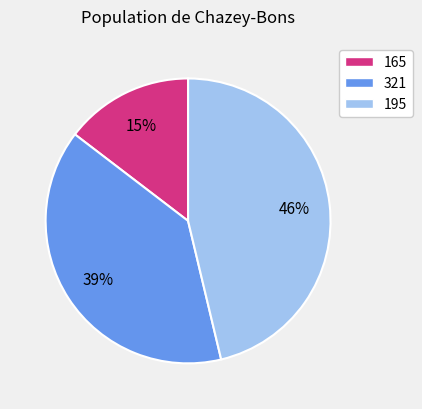

To the nearest percent, what percentage of the pie is 195?

46%